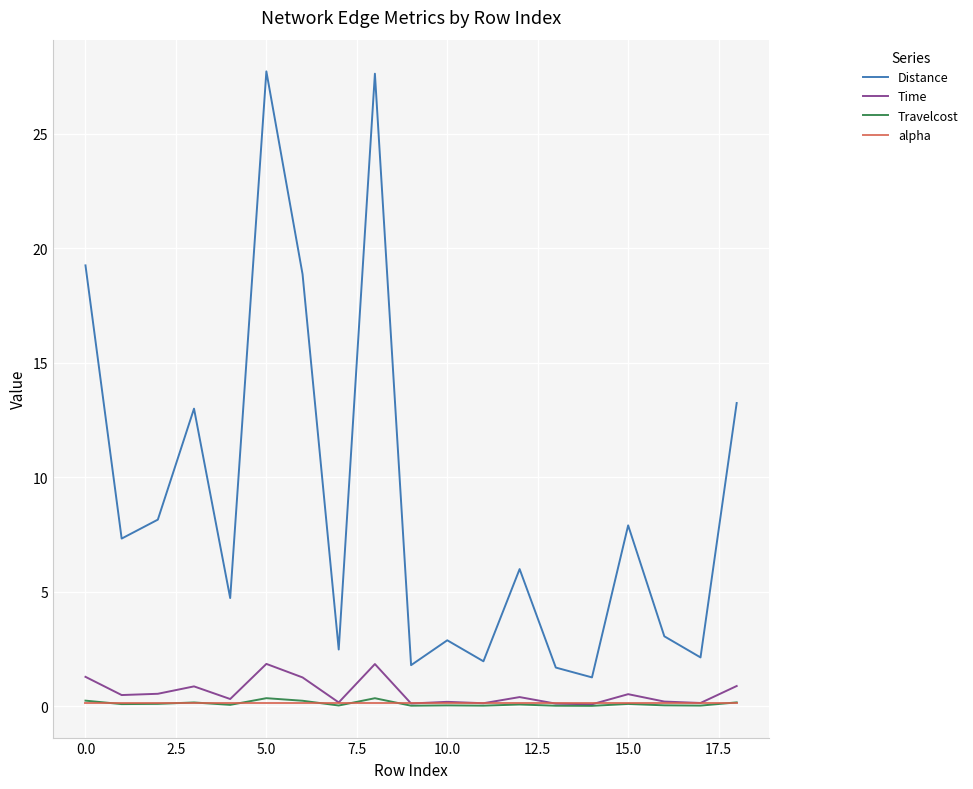

Which series has the largest total across all categories?

Distance